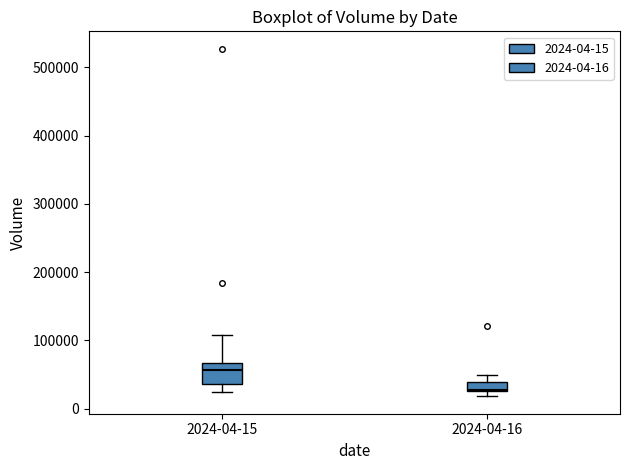

Which box has the lowest median line?

2024-04-16